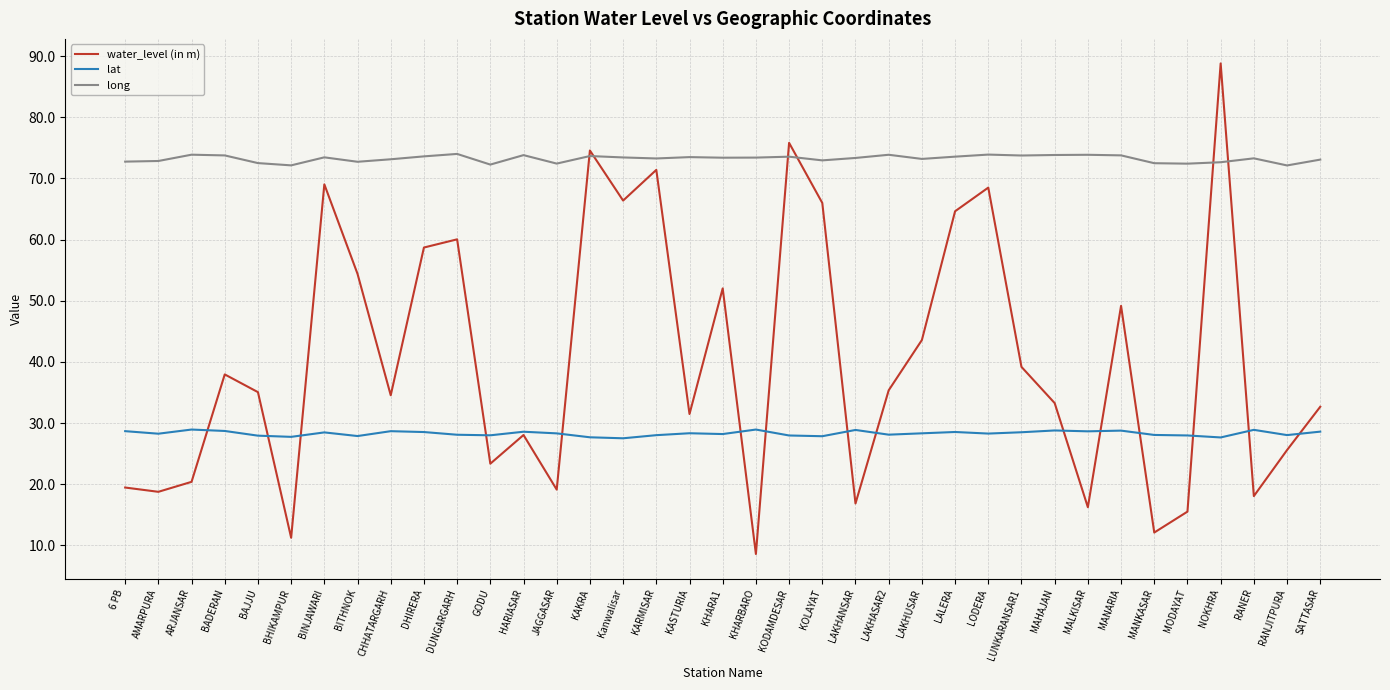

At which label does lat first exceed 28?

6 PB